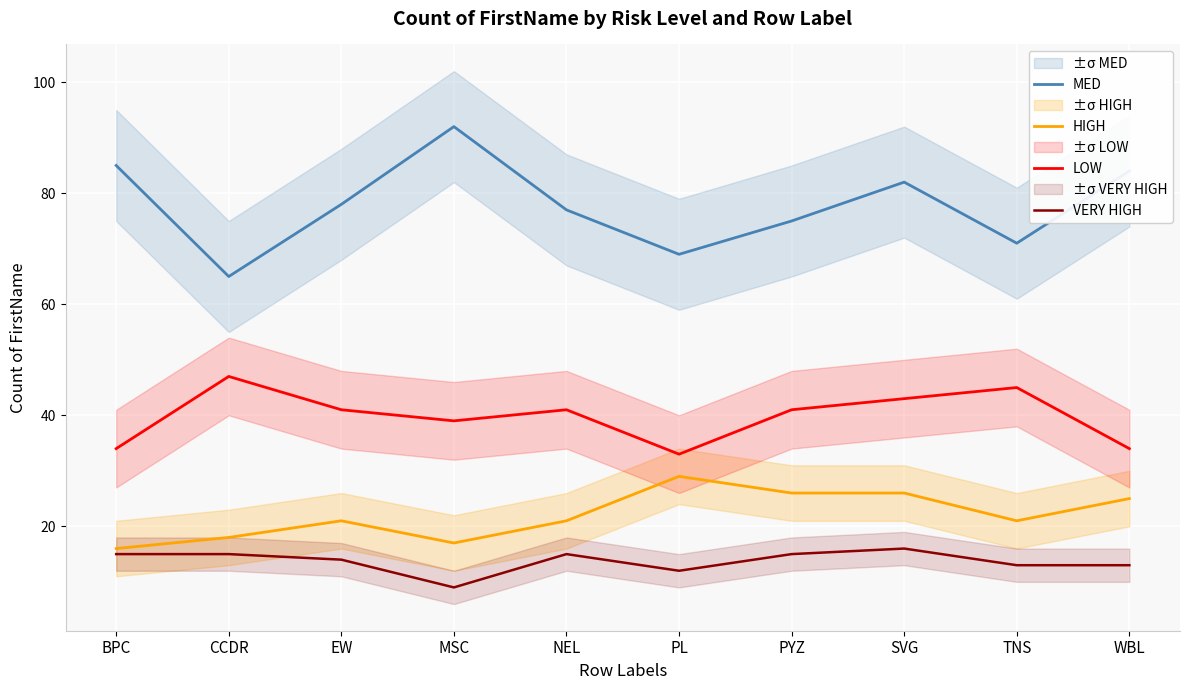

True or false: LOW has a value of 45 at TNS.

True